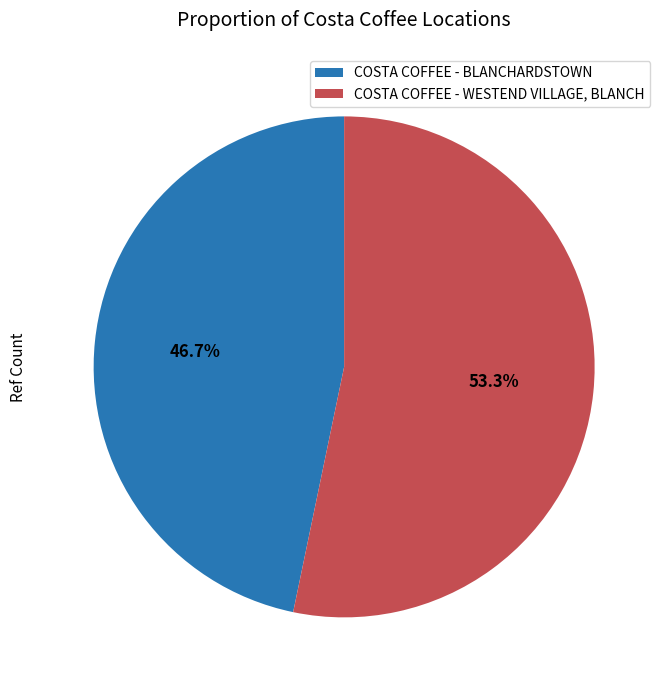

To the nearest percent, what portion does COSTA COFFEE - BLANCHARDSTOWN represent?

47%